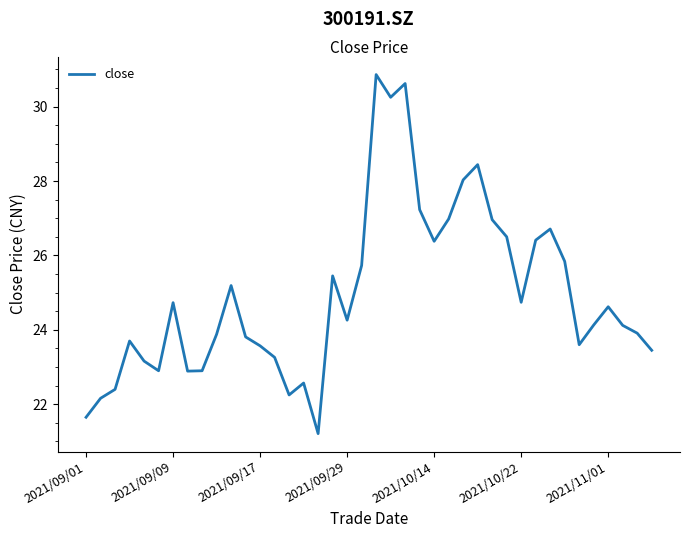

What is the difference between the second highest and minimum values?

9.4